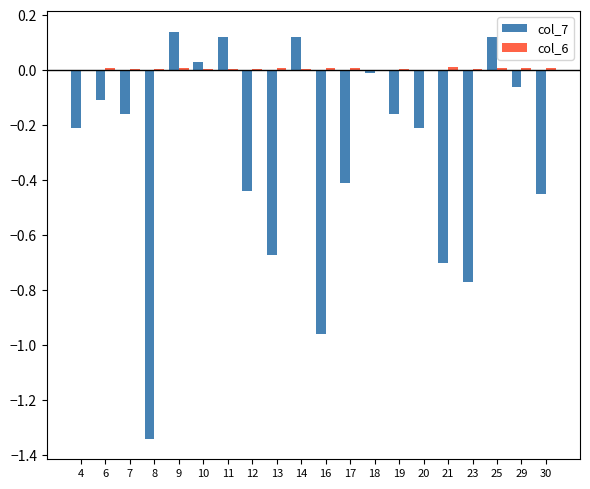

Reading left to right, transcribe all the data shown in this chart.

col_7: 4=-0.2	6=-0.1	7=-0.2	8=-1.3	9=0.1	10=0.0	11=0.1	12=-0.4	13=-0.7	14=0.1	16=-1.0	17=-0.4	18=-0.0	19=-0.2	20=-0.2	21=-0.7	23=-0.8	25=0.1	29=-0.1	30=-0.5
col_6: 4=0.0	6=0.0	7=0.0	8=0.0	9=0.0	10=0.0	11=0.0	12=0.0	13=0.0	14=0.0	16=0.0	17=0.0	18=0.0	19=0.0	20=0.0	21=0.0	23=0.0	25=0.0	29=0.0	30=0.0